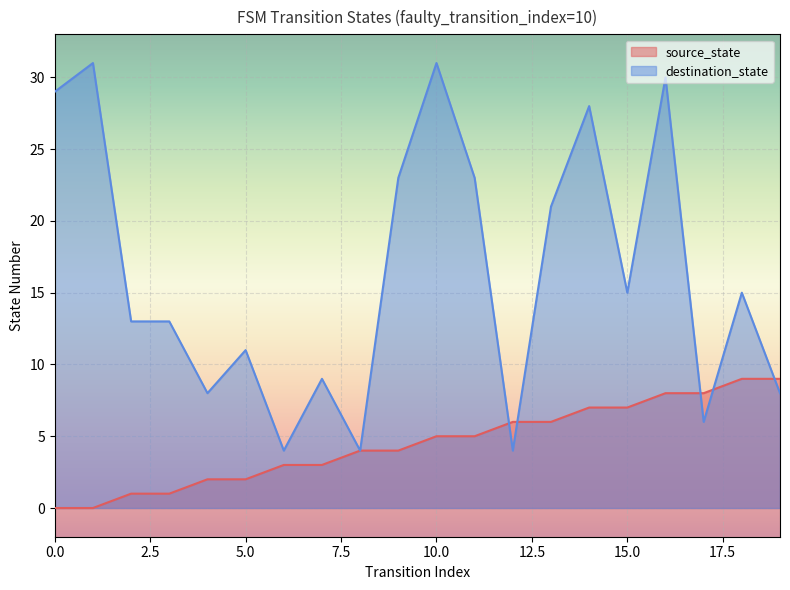

Reading right to left, transcribe all the data shown in this chart.

source_state: 19=9	18=9	17=8	16=8	15=7	14=7	13=6	12=6	11=5	10=5	9=4	8=4	7=3	6=3	5=2	4=2	3=1	2=1	1=0	0=0
destination_state: 19=8	18=15	17=6	16=30	15=15	14=28	13=21	12=4	11=23	10=31	9=23	8=4	7=9	6=4	5=11	4=8	3=13	2=13	1=31	0=29